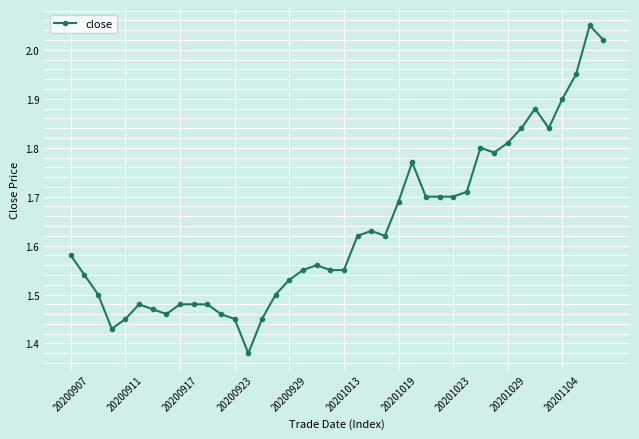

True or false: there are more than 1 points higher than both neighbors.

True